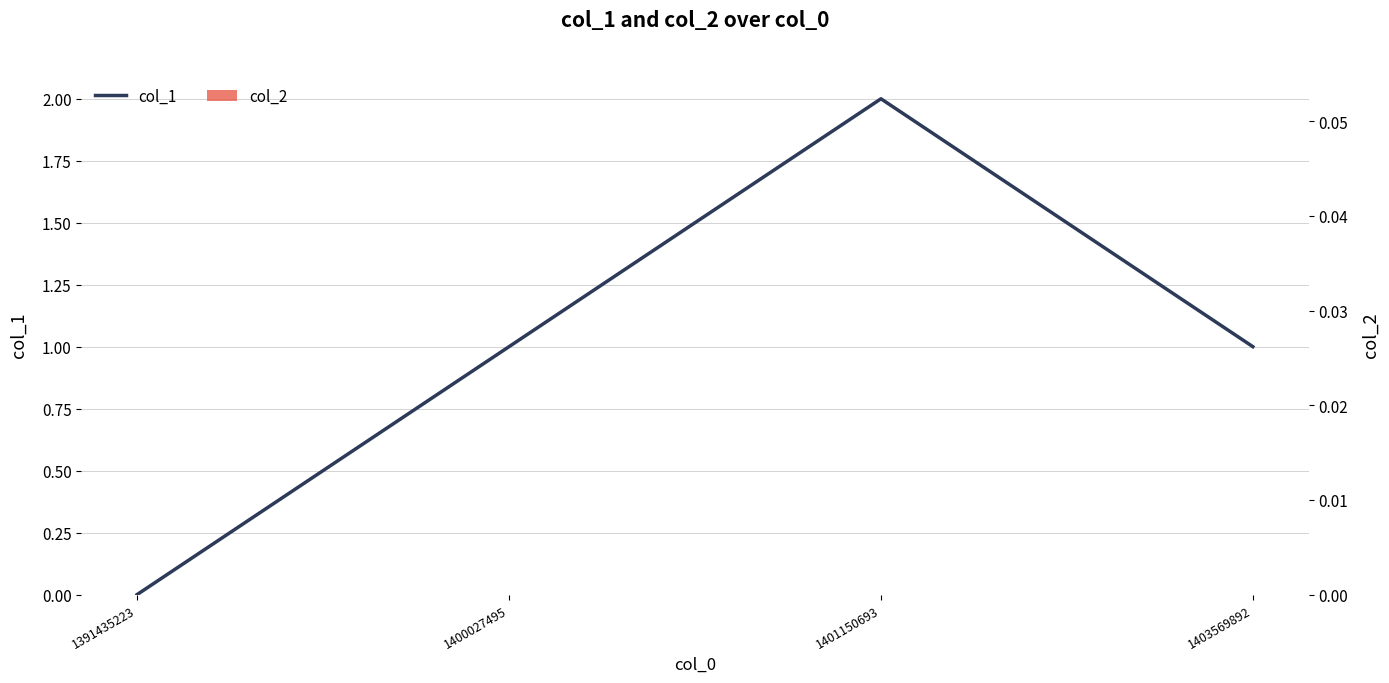

Is it true that the value at 1401150693 is 3?

False